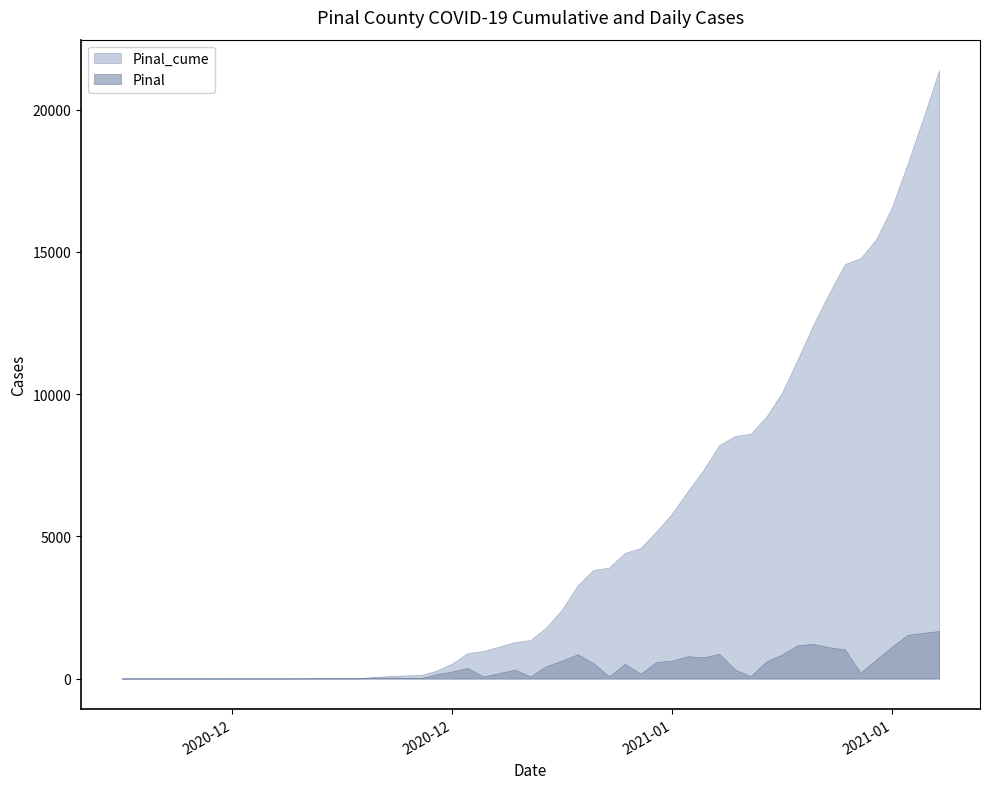

What position from the right is 2020-12-30?

24